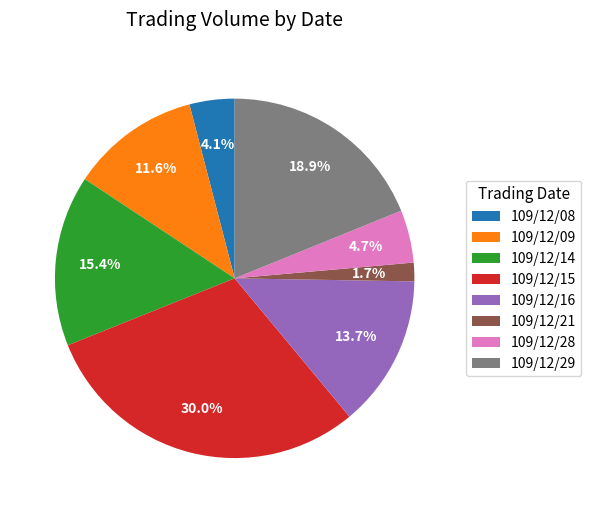

Which slice is the largest?

109/12/15